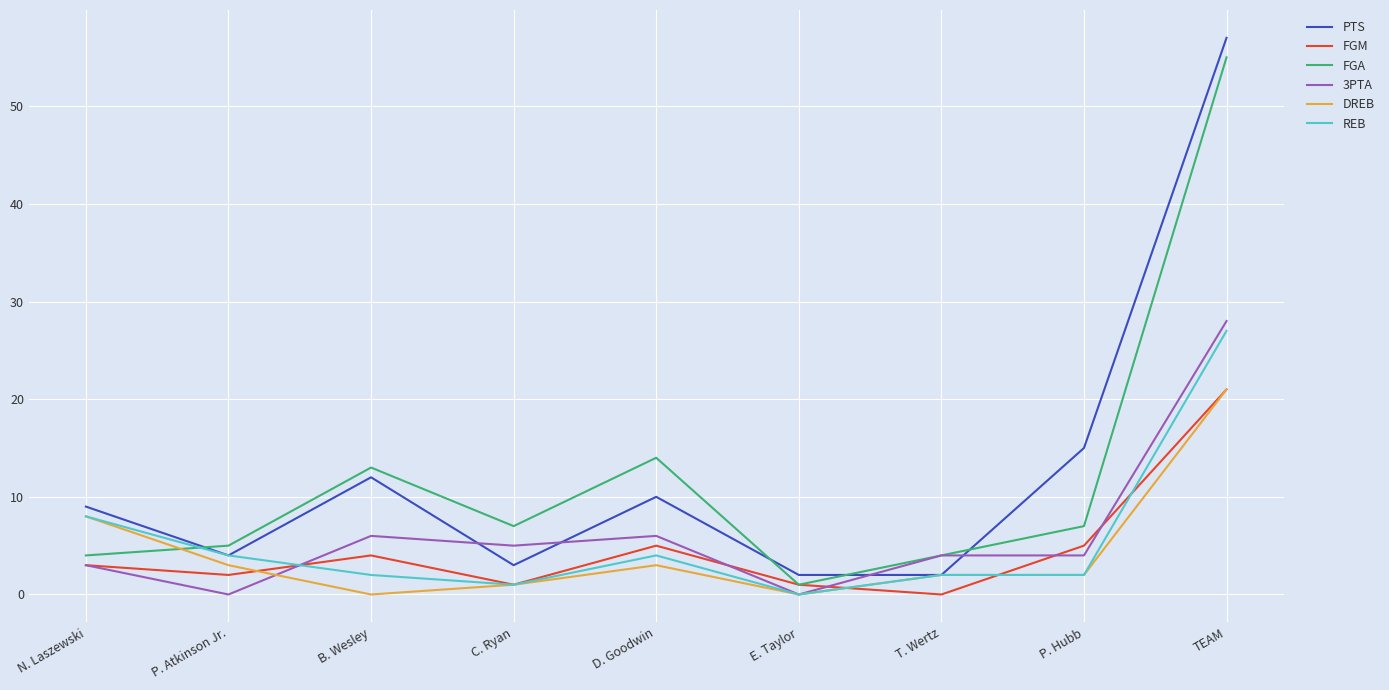

Does the chart display data point markers on the line(s)?

No